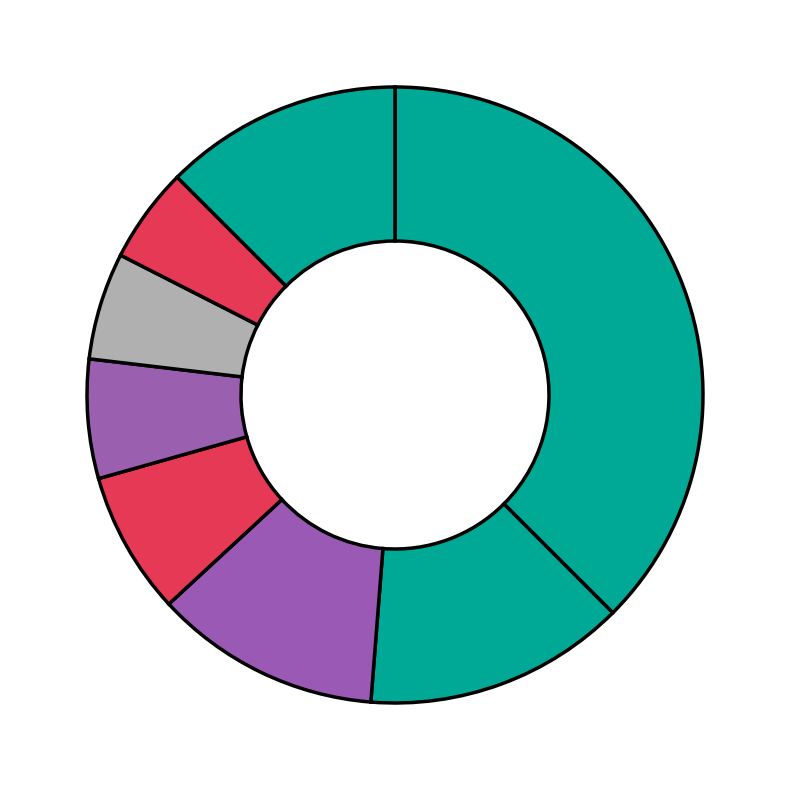

How many slices are in this pie chart?

8